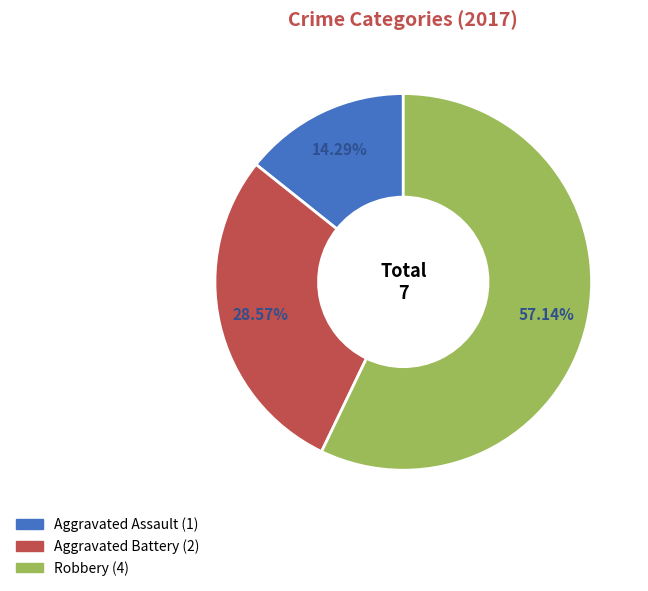

Rank the categories by value from lowest to highest.

Aggravated Assault, Aggravated Battery, Robbery